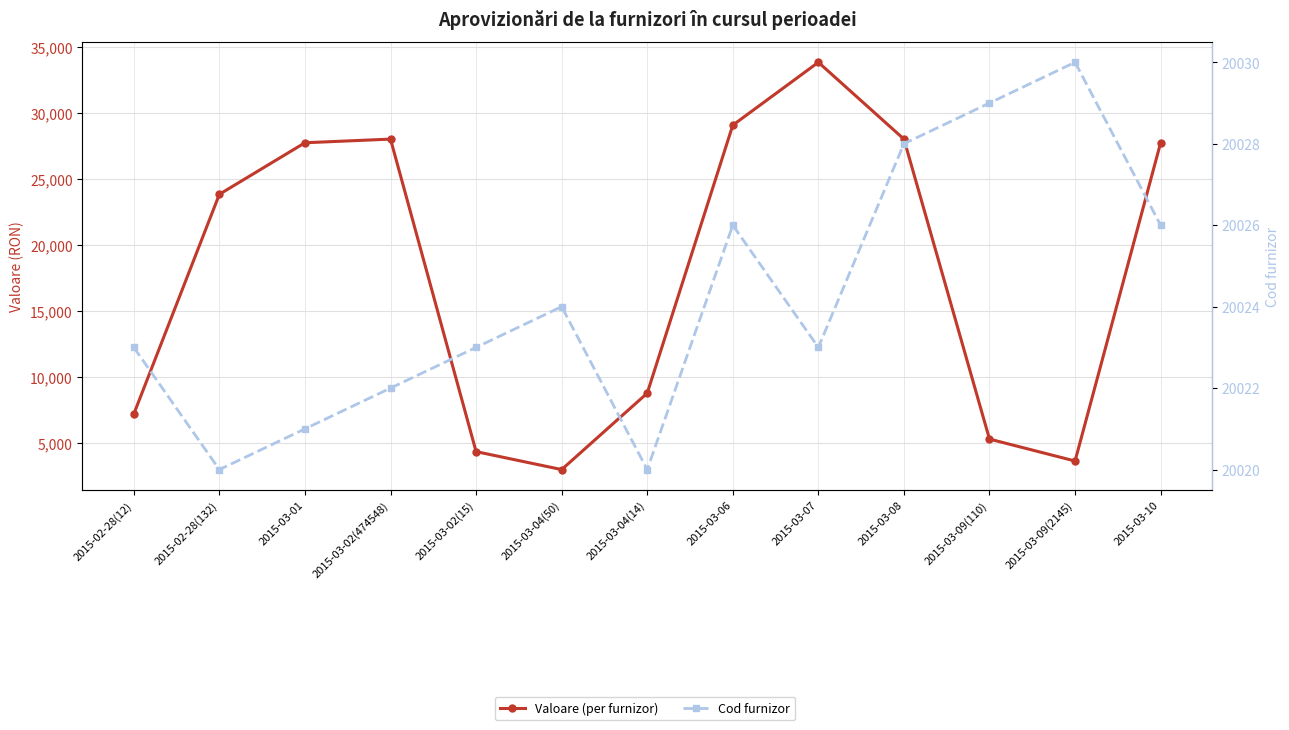

What value does the Valoare (per furnizor) series have at 2015-03-09(2145), to the nearest 10?

3610